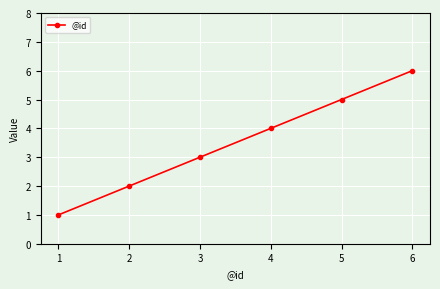

How many series are shown in this chart?

1